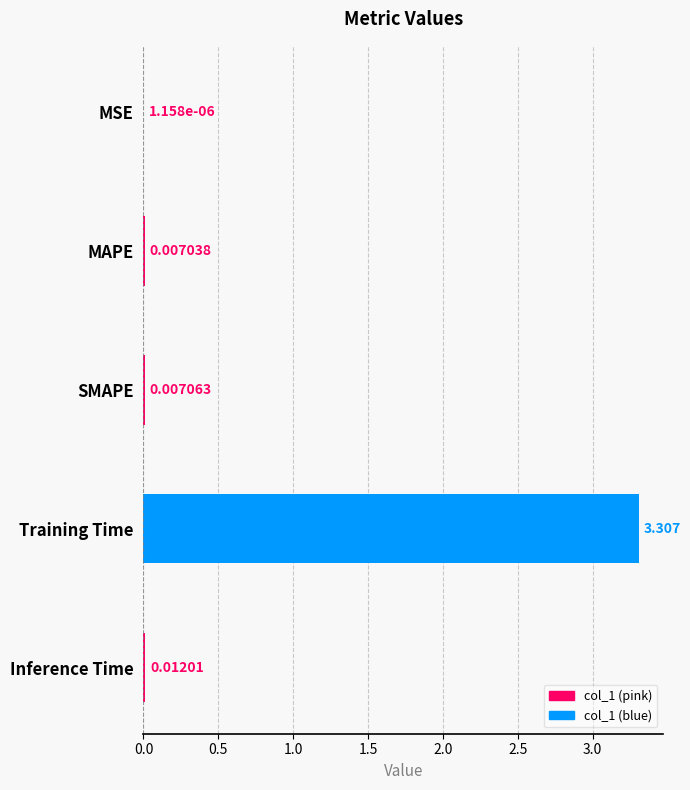

What is the greatest value displayed?

3.3